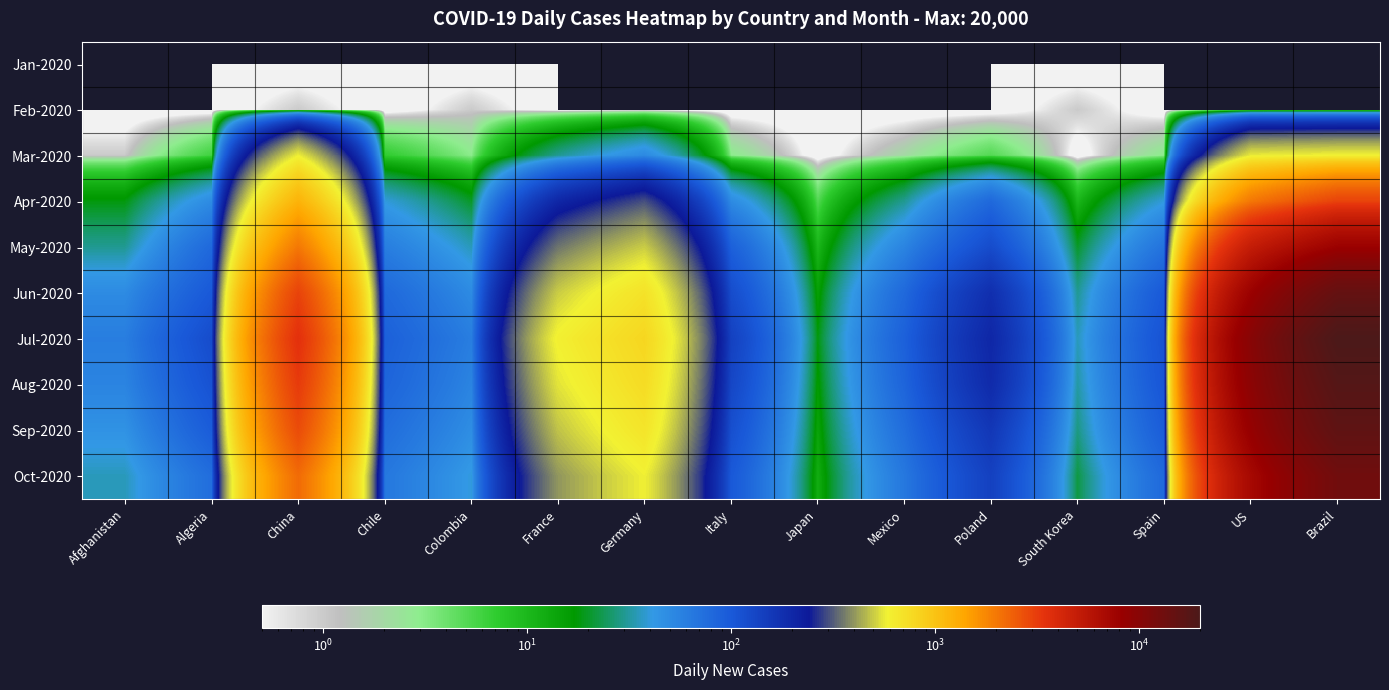

Reading left to right, extract all data points from this chart.

Jan-2020: Afghanistan=0	Algeria=0	China=0	Chile=0	Colombia=0	France=0	Germany=0	Italy=0	Japan=0	Mexico=0	Poland=0	South Korea=0	Spain=0	US=0	Brazil=0
Feb-2020: Afghanistan=0	Algeria=0	China=1	Chile=0	Colombia=1	France=0	Germany=0	Italy=0	Japan=0	Mexico=0	Poland=0	South Korea=1	Spain=0	US=0	Brazil=0
Mar-2020: Afghanistan=1	Algeria=6	China=576	Chile=7	Colombia=3	France=30	Germany=51	Italy=3	Japan=0	Mexico=2	Poland=5	South Korea=0	Spain=3	US=566	Brazil=586
Apr-2020: Afghanistan=18	Algeria=50	China=1200	Chile=40	Colombia=20	France=200	Germany=300	Italy=50	Japan=5	Mexico=30	Poland=80	South Korea=10	Spain=40	US=2000	Brazil=3000
May-2020: Afghanistan=30	Algeria=80	China=2000	Chile=60	Colombia=35	France=350	Germany=500	Italy=90	Japan=10	Mexico=55	Poland=120	South Korea=20	Spain=70	US=5000	Brazil=8000
Jun-2020: Afghanistan=50	Algeria=100	China=3000	Chile=80	Colombia=50	France=500	Germany=700	Italy=120	Japan=15	Mexico=80	Poland=180	South Korea=30	Spain=100	US=8000	Brazil=15000
Jul-2020: Afghanistan=60	Algeria=120	China=3500	Chile=90	Colombia=60	France=600	Germany=800	Italy=140	Japan=18	Mexico=90	Poland=200	South Korea=35	Spain=110	US=10000	Brazil=20000
Aug-2020: Afghanistan=55	Algeria=110	China=3200	Chile=85	Colombia=55	France=550	Germany=750	Italy=130	Japan=16	Mexico=85	Poland=190	South Korea=32	Spain=105	US=9500	Brazil=18000
Sep-2020: Afghanistan=45	Algeria=95	China=2800	Chile=75	Colombia=48	France=480	Germany=680	Italy=115	Japan=14	Mexico=75	Poland=160	South Korea=28	Spain=95	US=8500	Brazil=16000
Oct-2020: Afghanistan=35	Algeria=75	China=2200	Chile=65	Colombia=40	France=400	Germany=580	Italy=100	Japan=12	Mexico=65	Poland=140	South Korea=22	Spain=80	US=7000	Brazil=13000